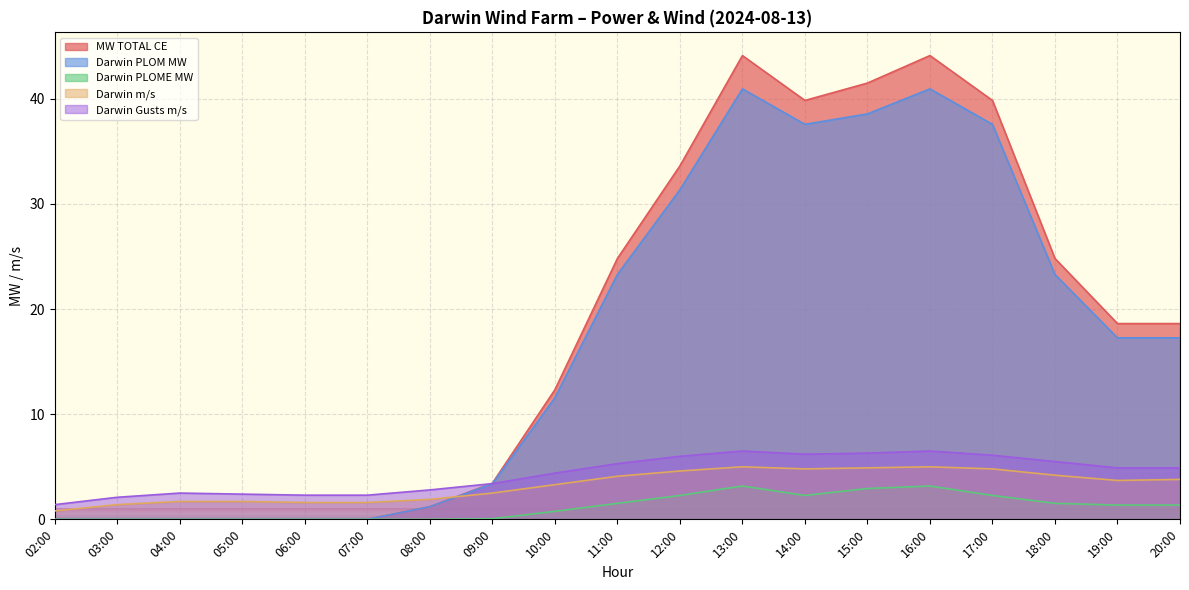

Which series has the widest spread of values?

MW TOTAL CE